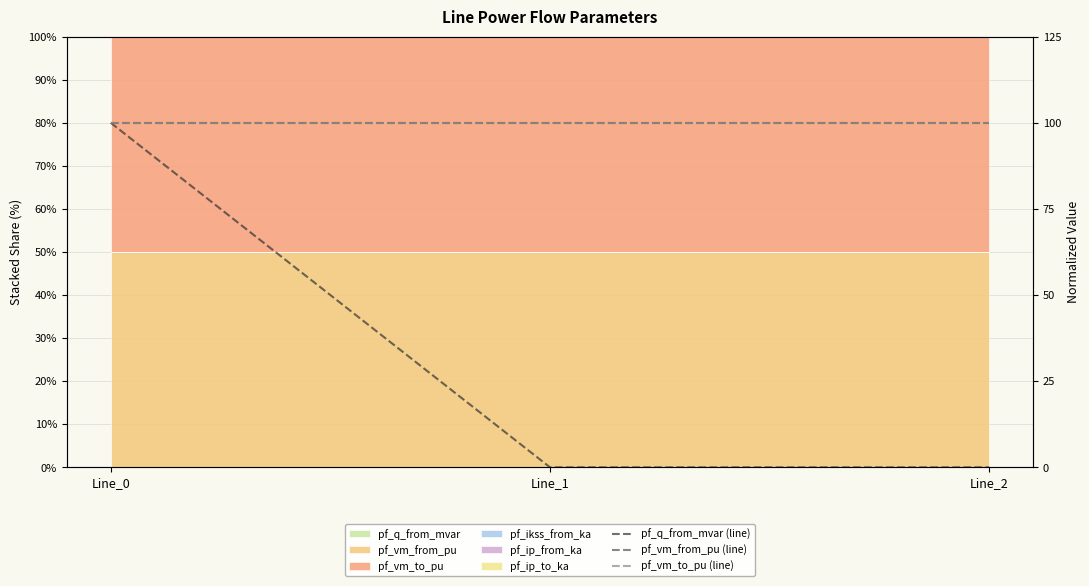

How many lines are shown in the chart?

3